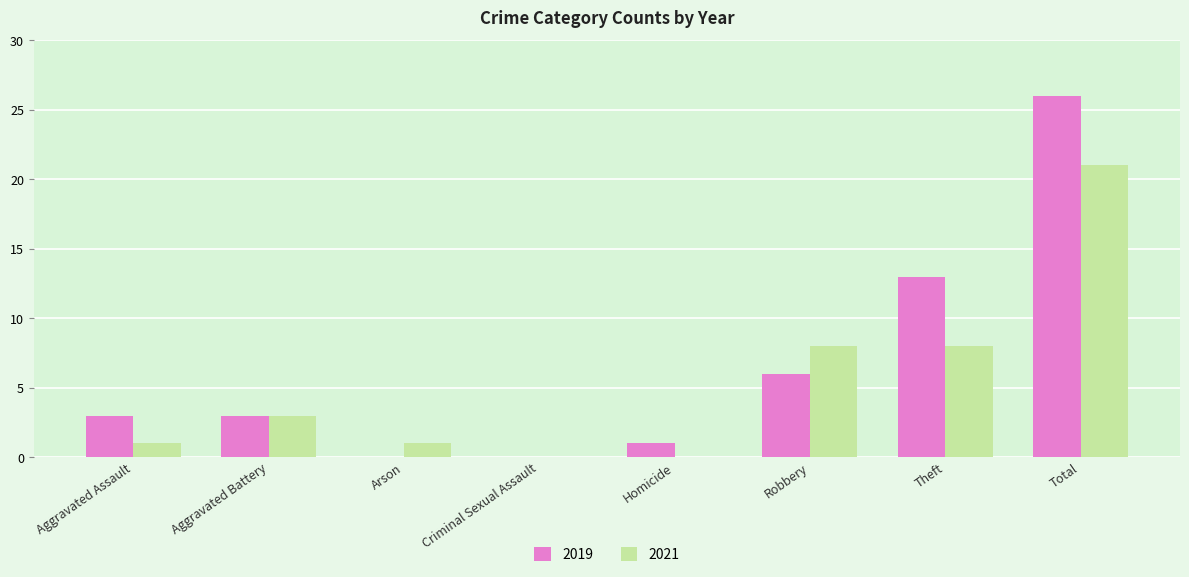

The value of 2021 at Homicide is -12. True or false?

False